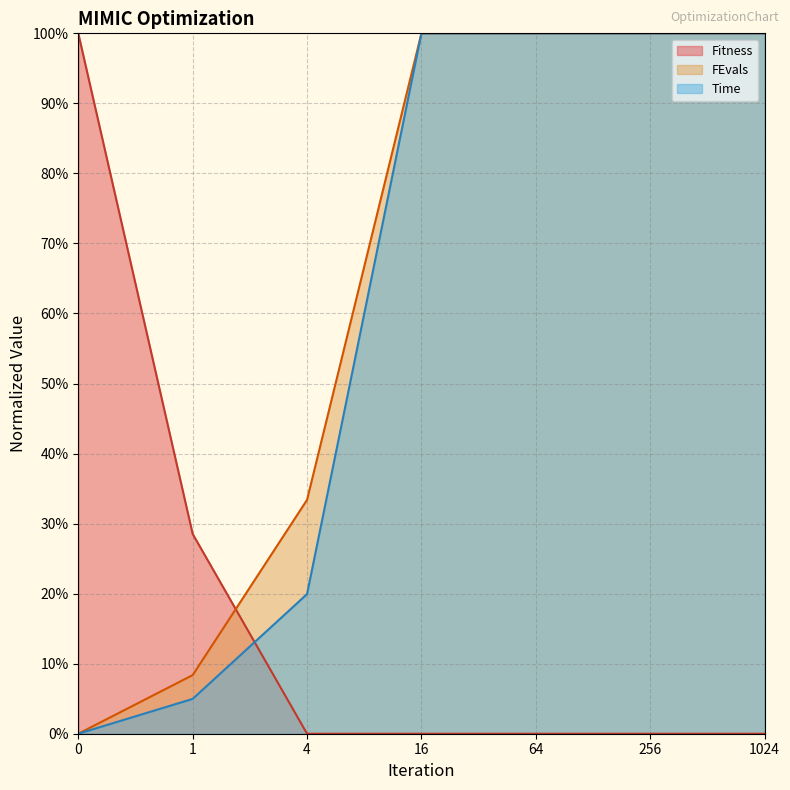

What is the difference between the highest and lowest values at 0?

1.0